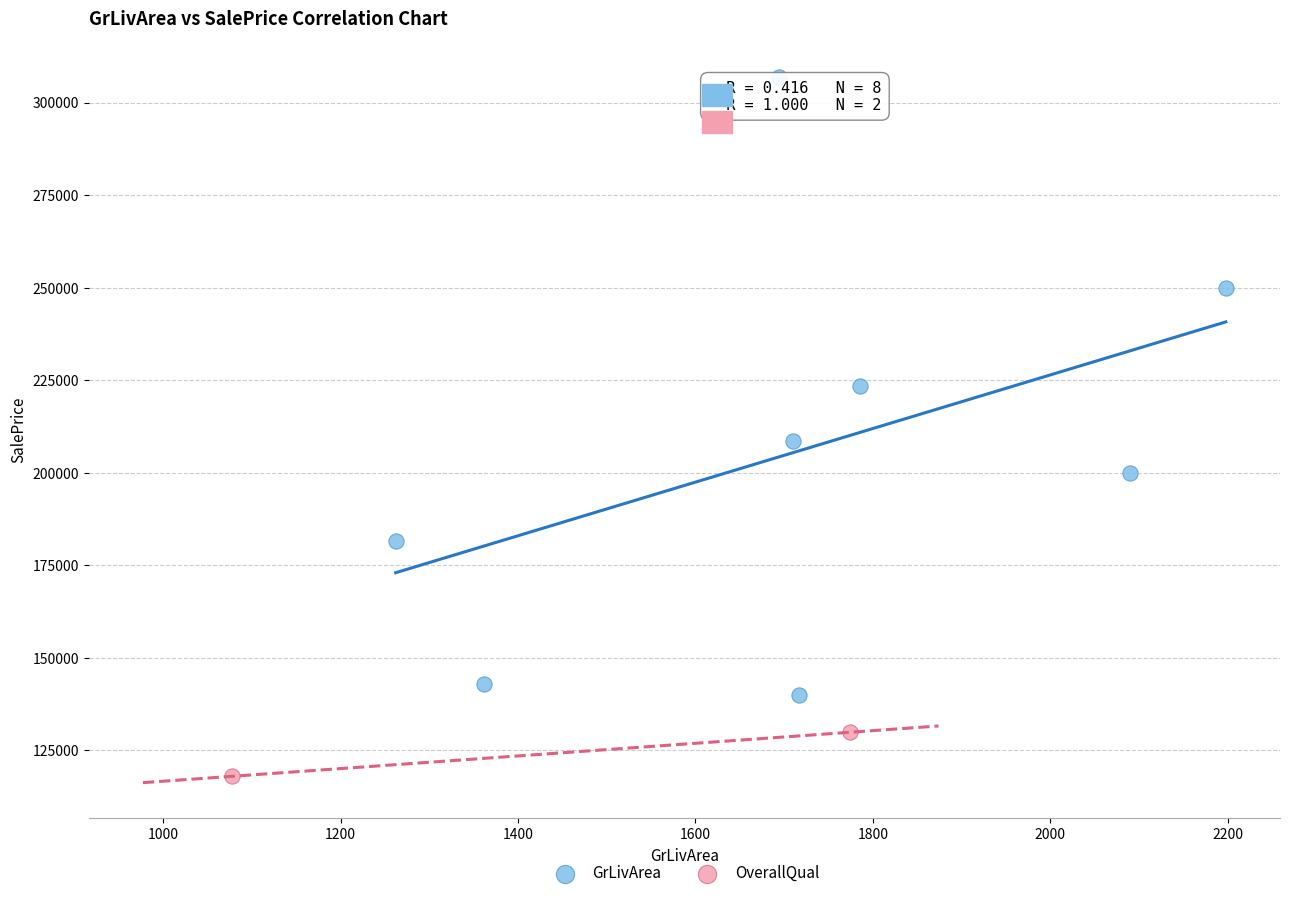

Which series contains the highest Y value?

GrLivArea